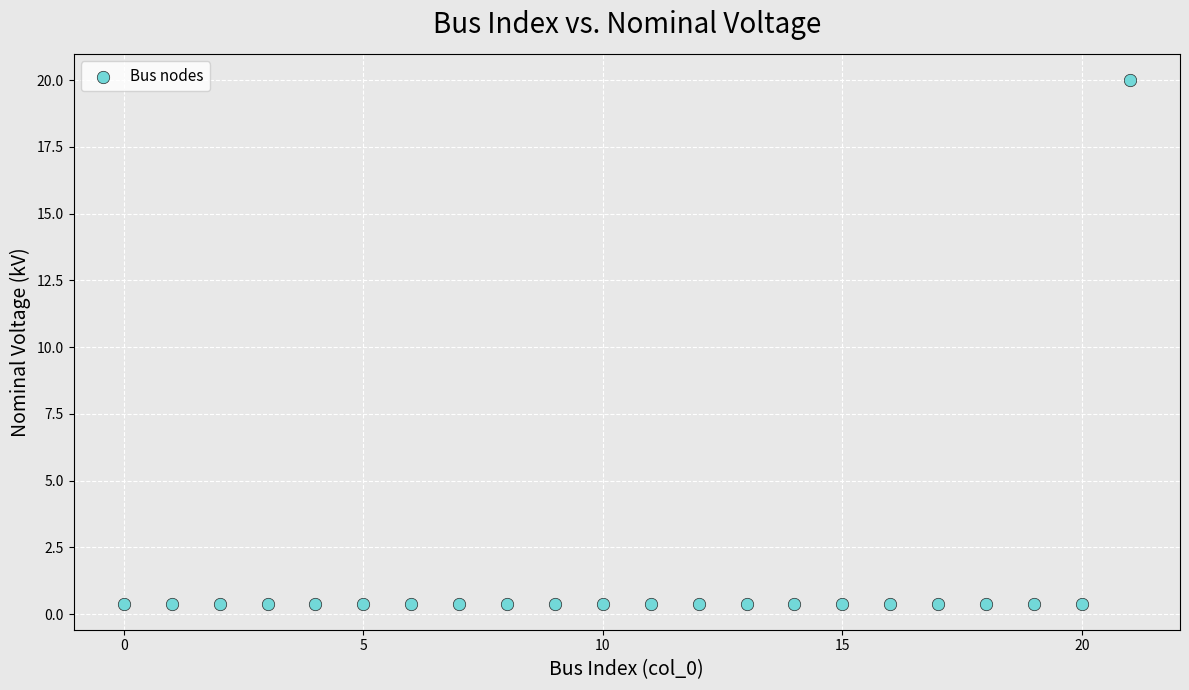

What is the range of Y values (max minus min)?

19.6